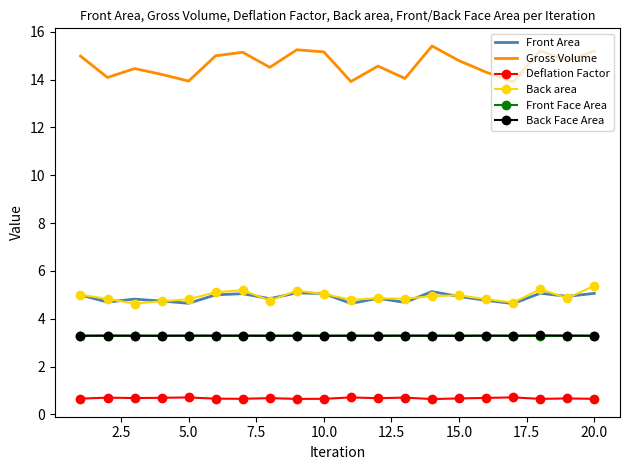

Which series has the largest range (max minus min)?

Gross Volume